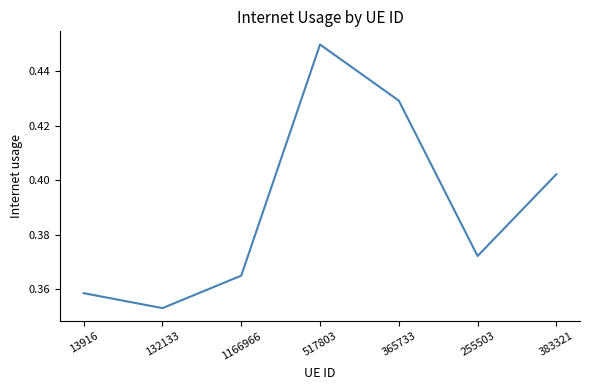

What is the sum of the values at 517803 and 365733?

0.9